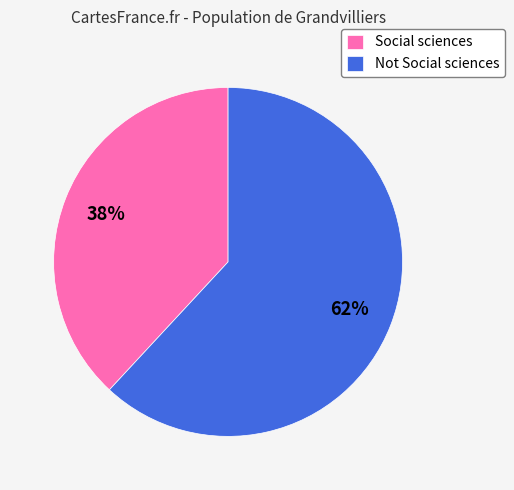

Which slice is the smallest?

Social sciences